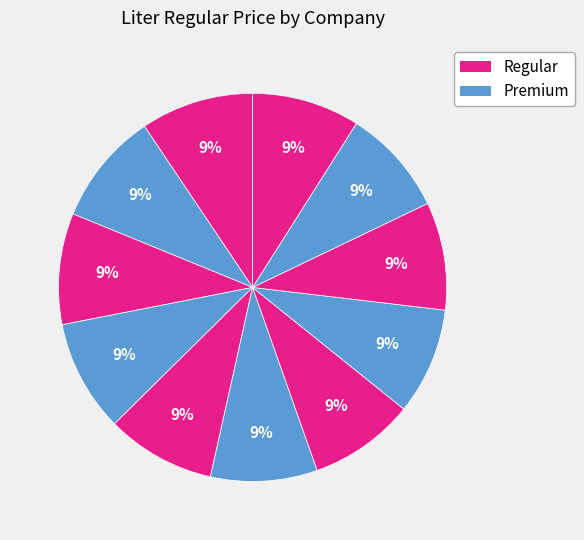

Is there a majority slice in this chart?

No